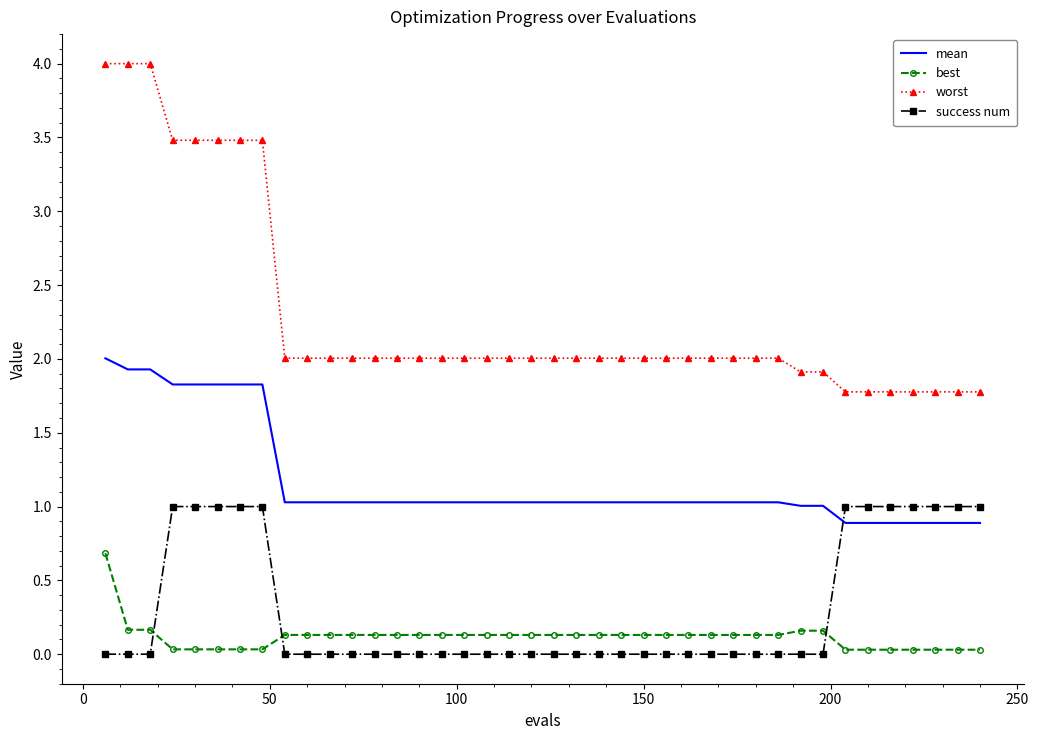

Which series has the largest total across all categories?

worst